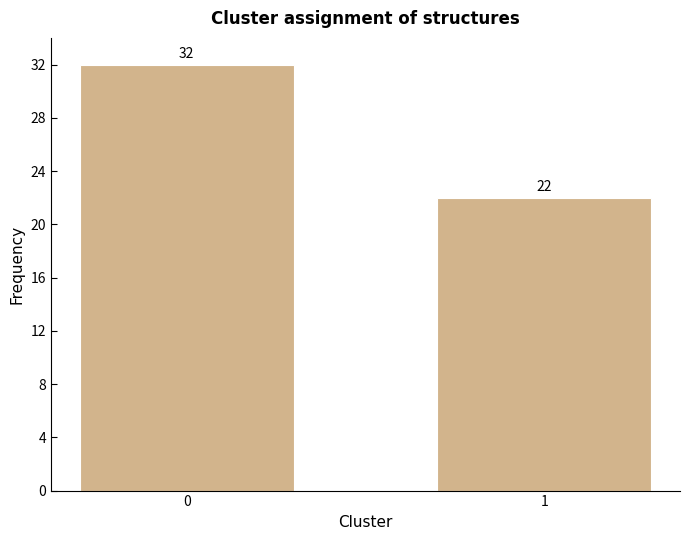

Reading left to right, what are all the values shown in this chart?

0=32	1=22